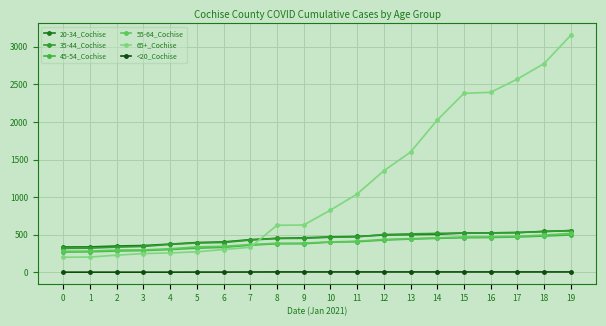

What is the difference between the maximum and second lowest values in the 45-54_Cochise series?

224